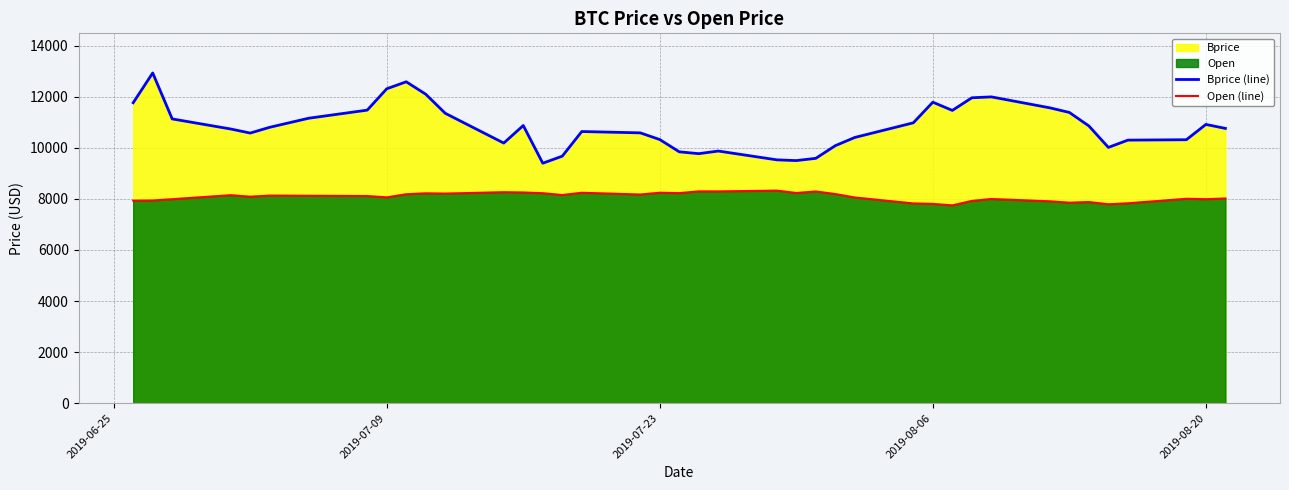

At how many categories does at least one series exceed 12767?

1